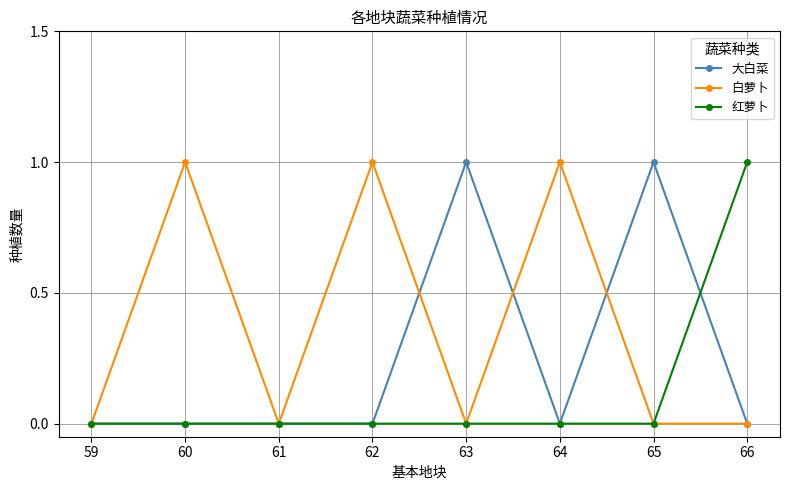

Which series changed the most between 59 and 65?

大白菜